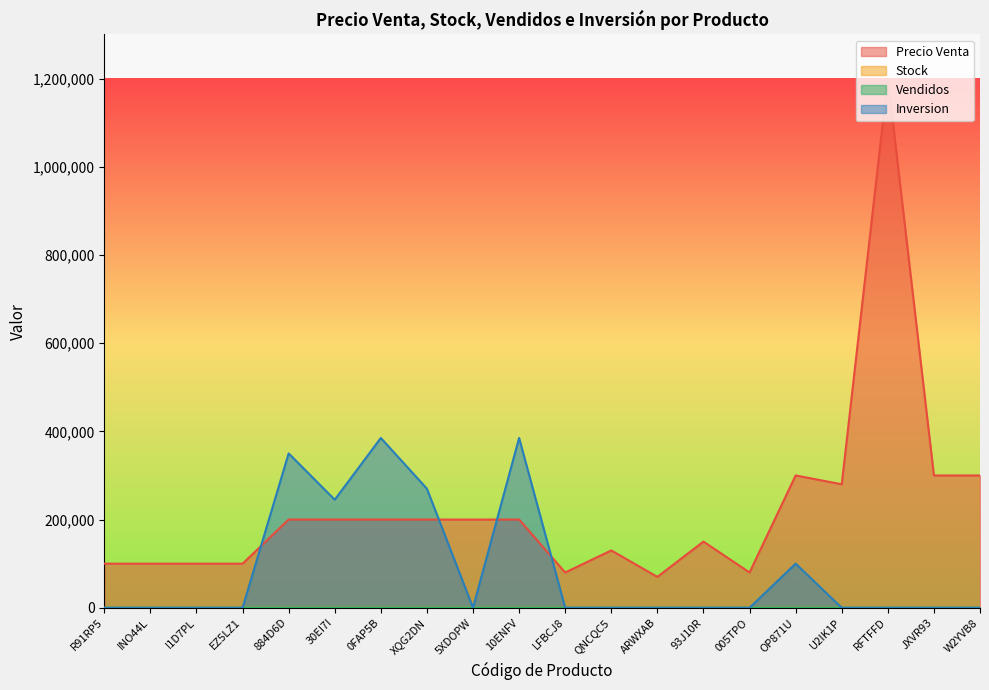

What is the label of the 6th point from the right?

005TPO